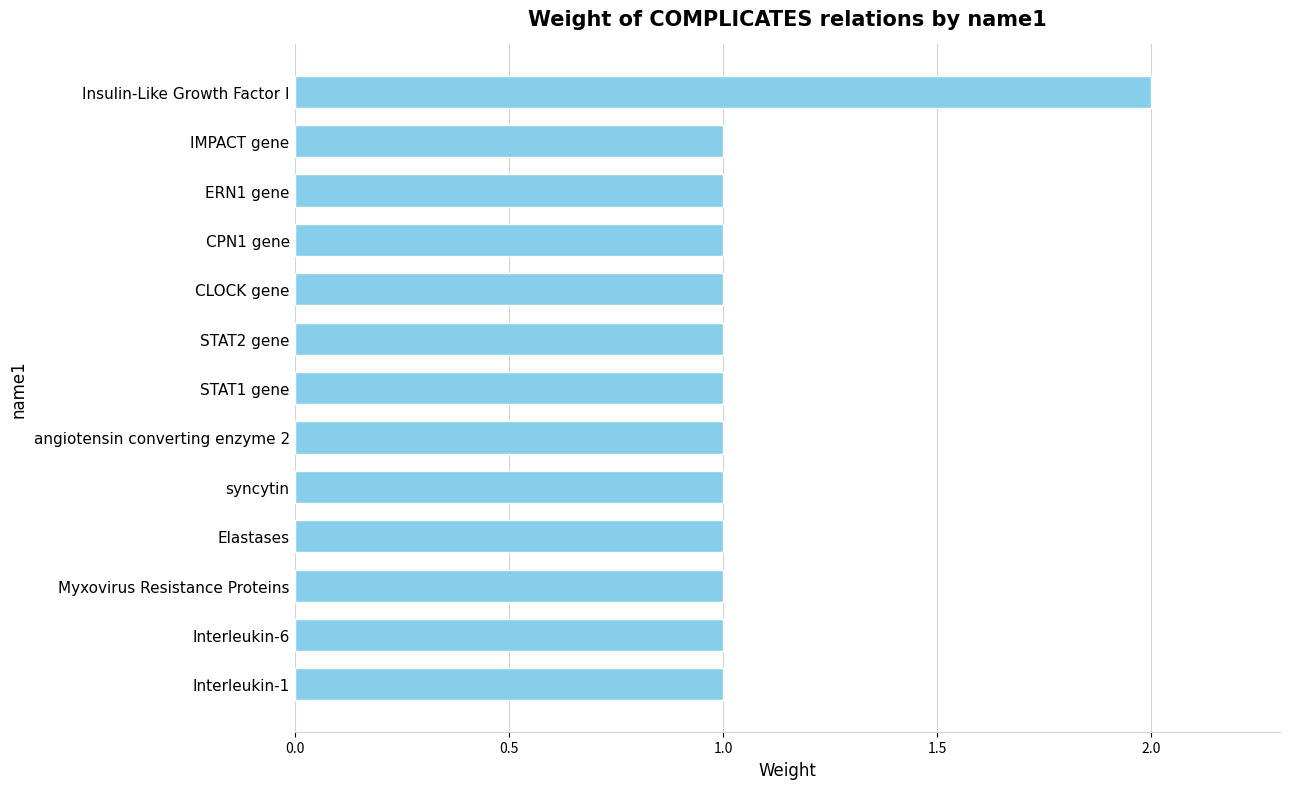

Approximately how many times larger is the value at Insulin-Like Growth Factor I compared to CPN1 gene?

2.0